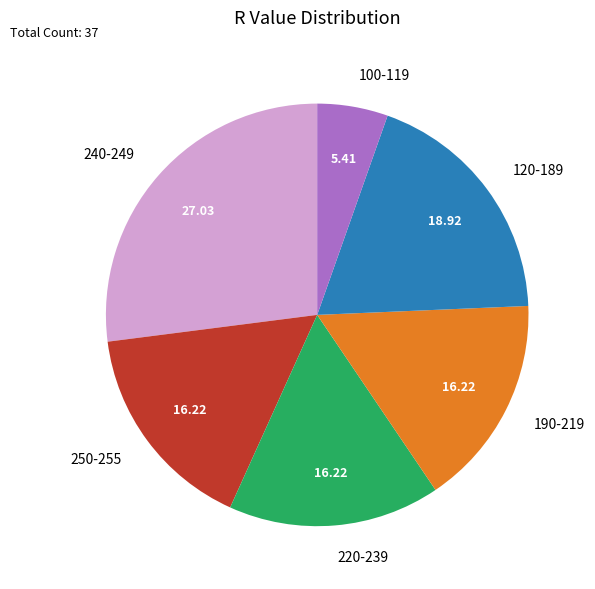

Is there any slice that represents more than half of the pie?

No